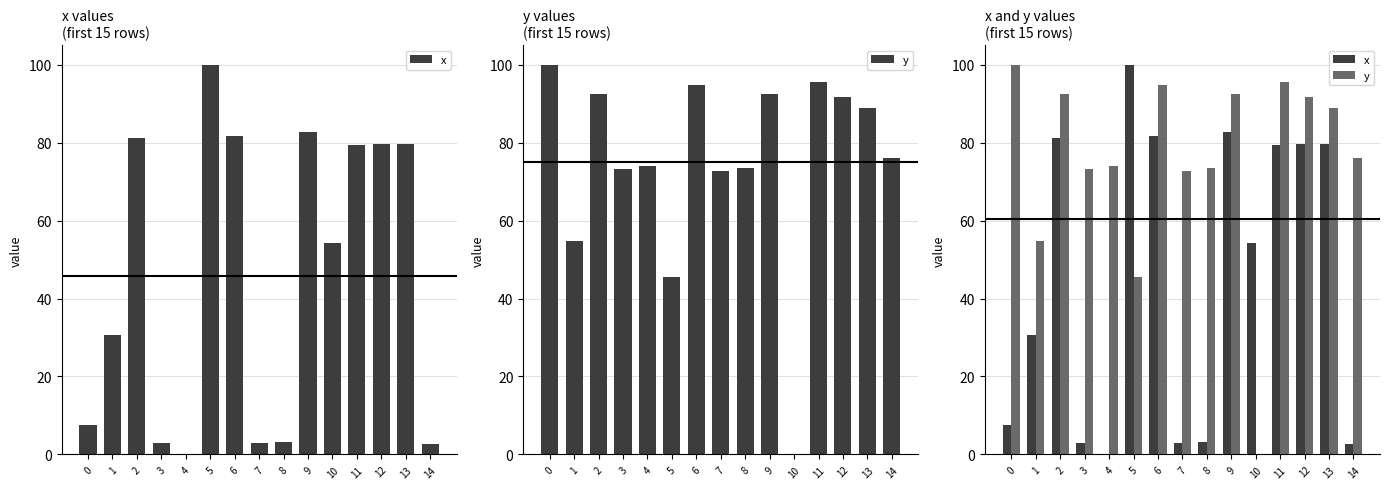

What is the difference between the maximum and second lowest values in the y series?

54.5